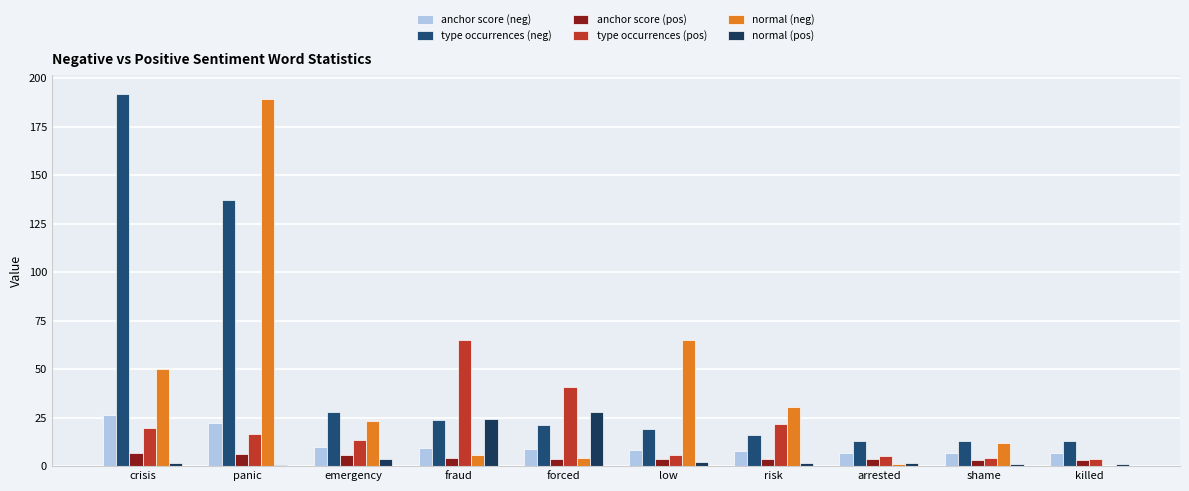

What is the difference between the normal (pos) values at panic and killed?

0.6